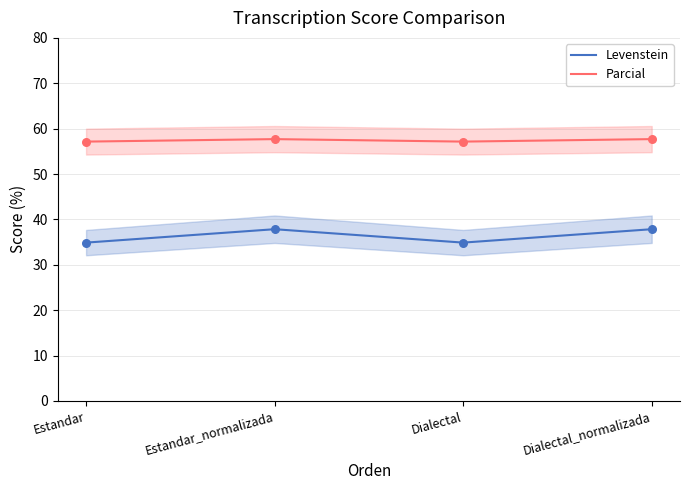

Is the value of Parcial at Dialectal_normalizada greater than the value of Levenstein at Dialectal_normalizada?

Yes